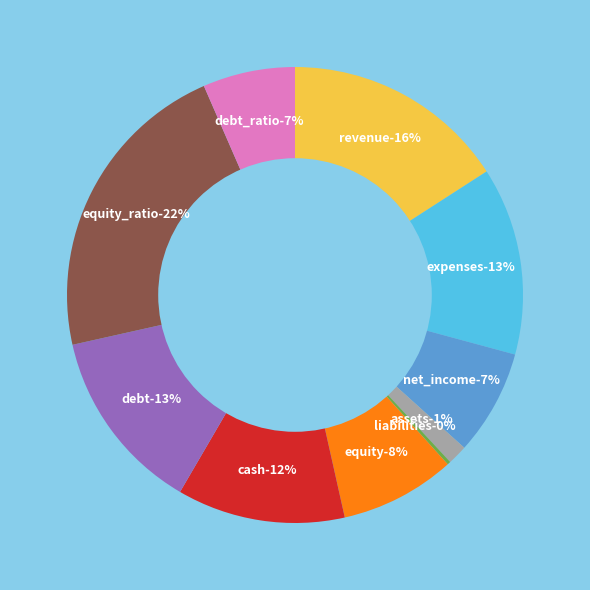

What percentage do debt_ratio and debt together represent?

19.6%